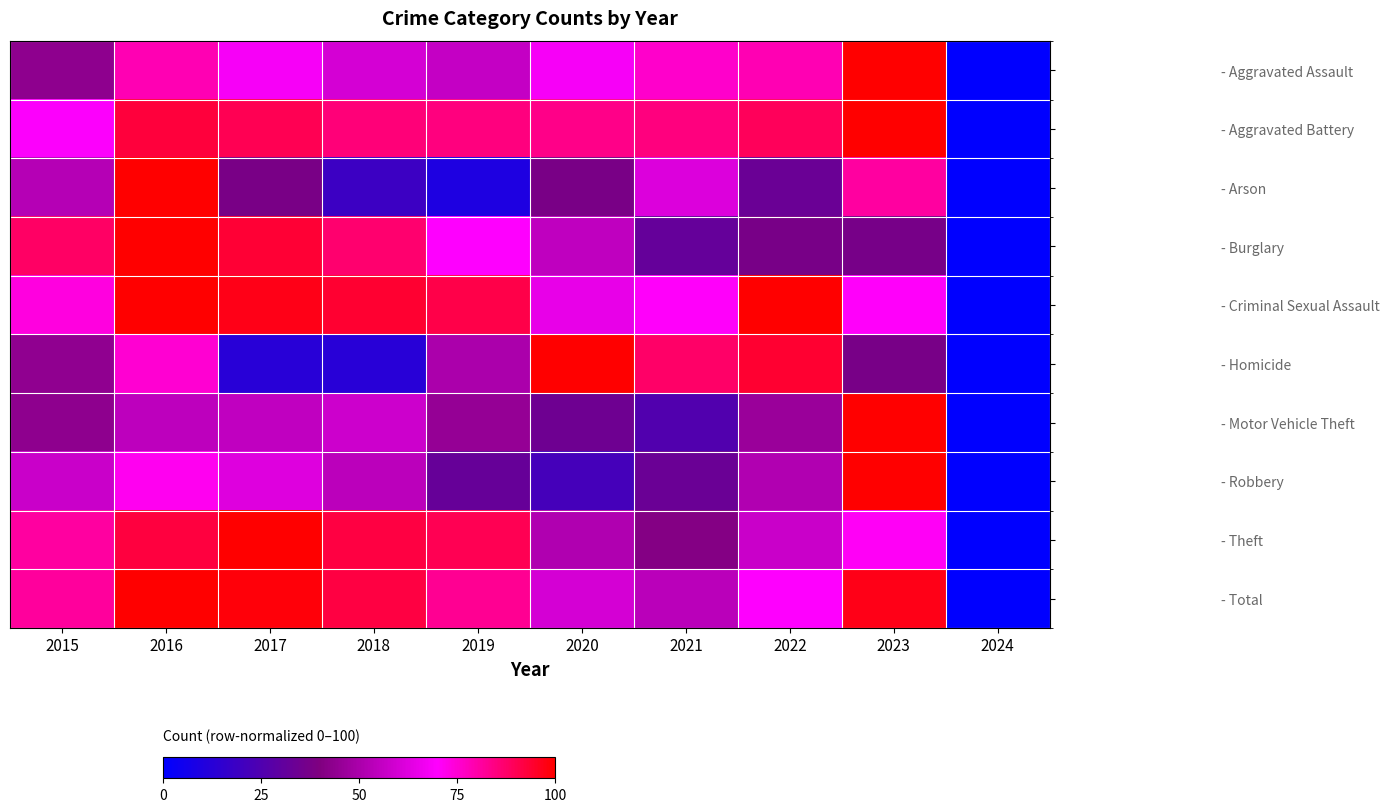

Rank the series at 2020 from lowest to highest value.

- Robbery, - Motor Vehicle Theft, - Arson, - Theft, - Burglary, - Total, - Criminal Sexual Assault, - Aggravated Assault, - Aggravated Battery, - Homicide